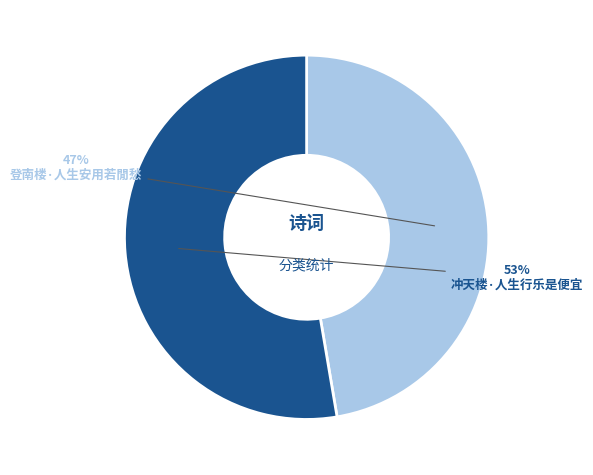

To the nearest percent, what is the combined percentage of 登南楼·人生安用若閒愁 and 冲天楼·人生行乐是便宜?

100%